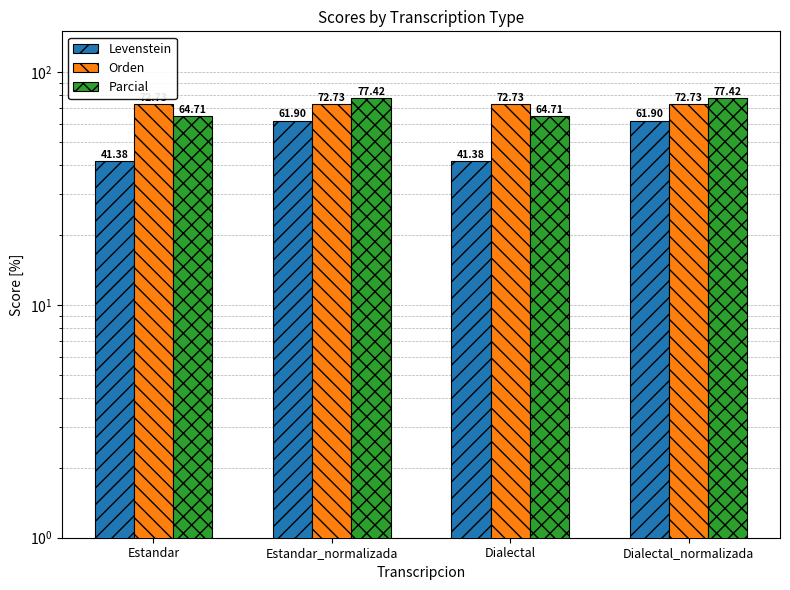

At how many categories does at least one series exceed 70?

4